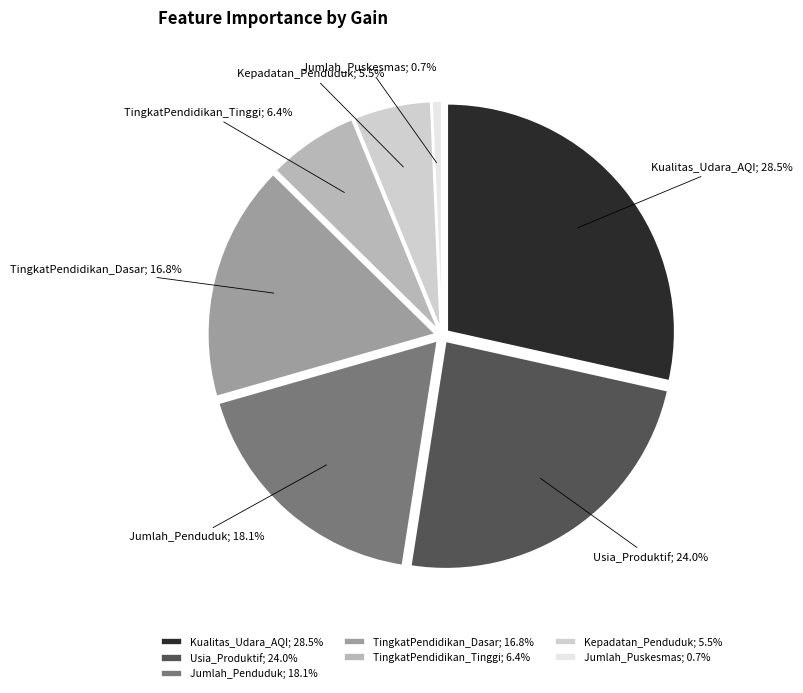

How many slices are in this pie chart?

7